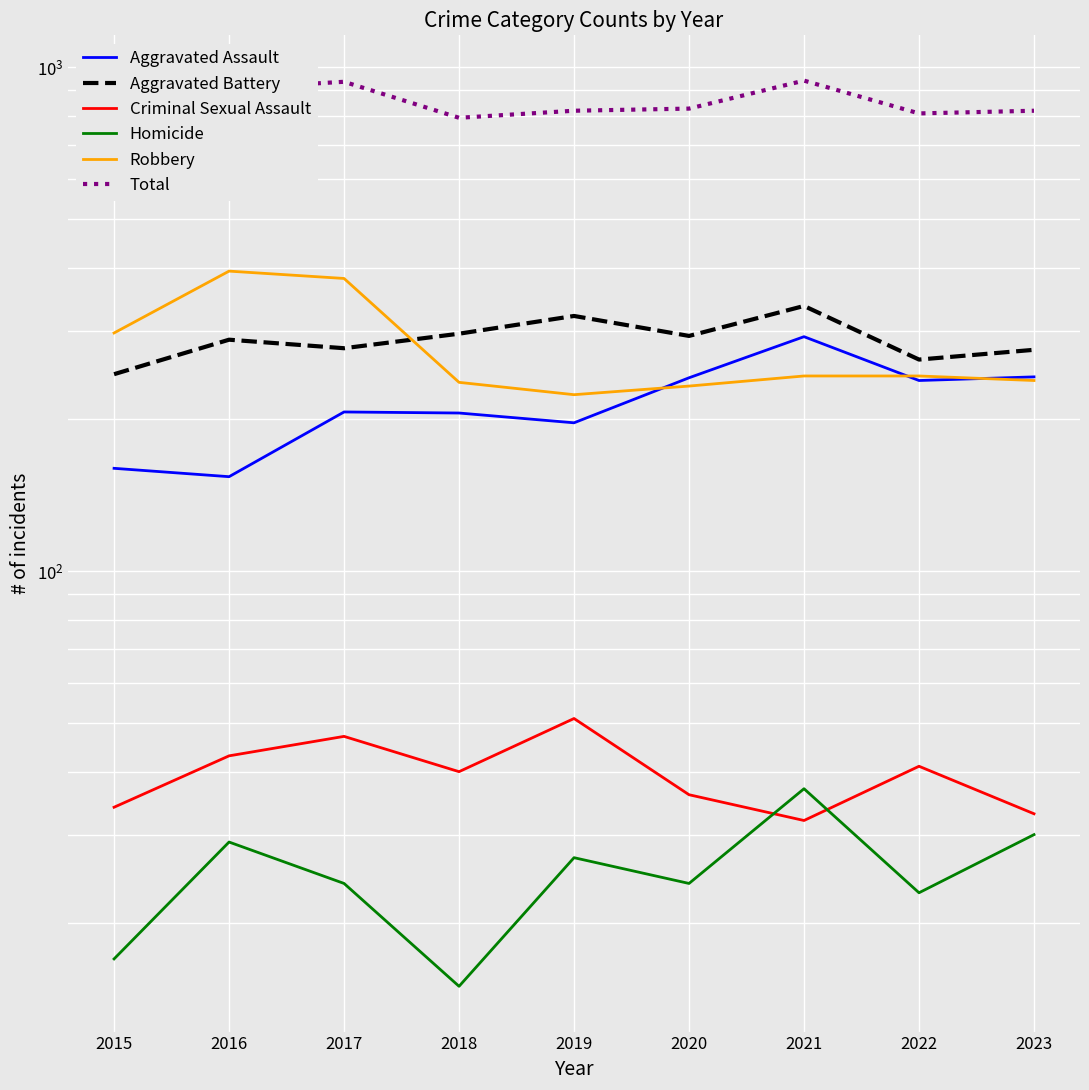

Which series has the widest spread of values?

Total